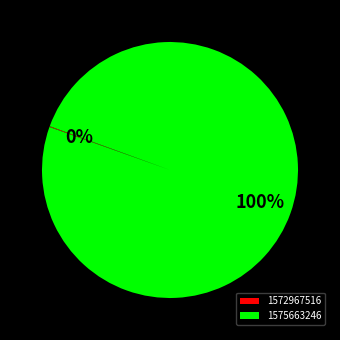

What percentage is the 1575663246 slice, to the nearest percent?

100%